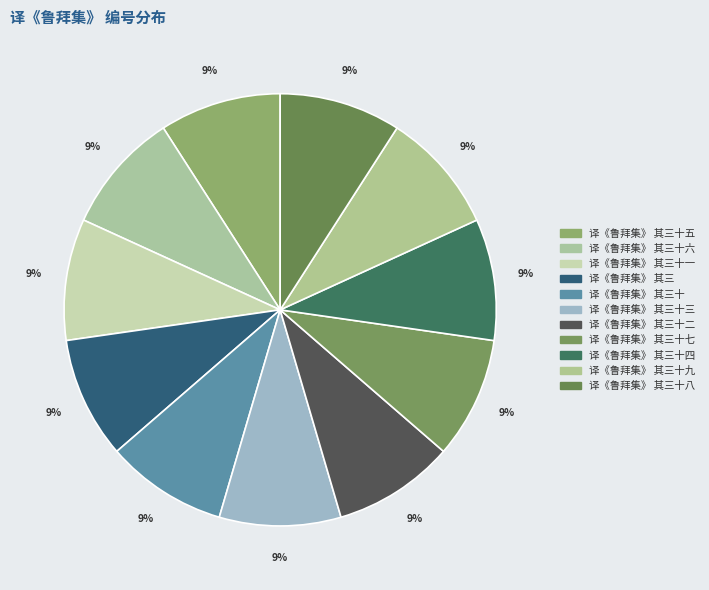

Does any single category account for the majority?

No